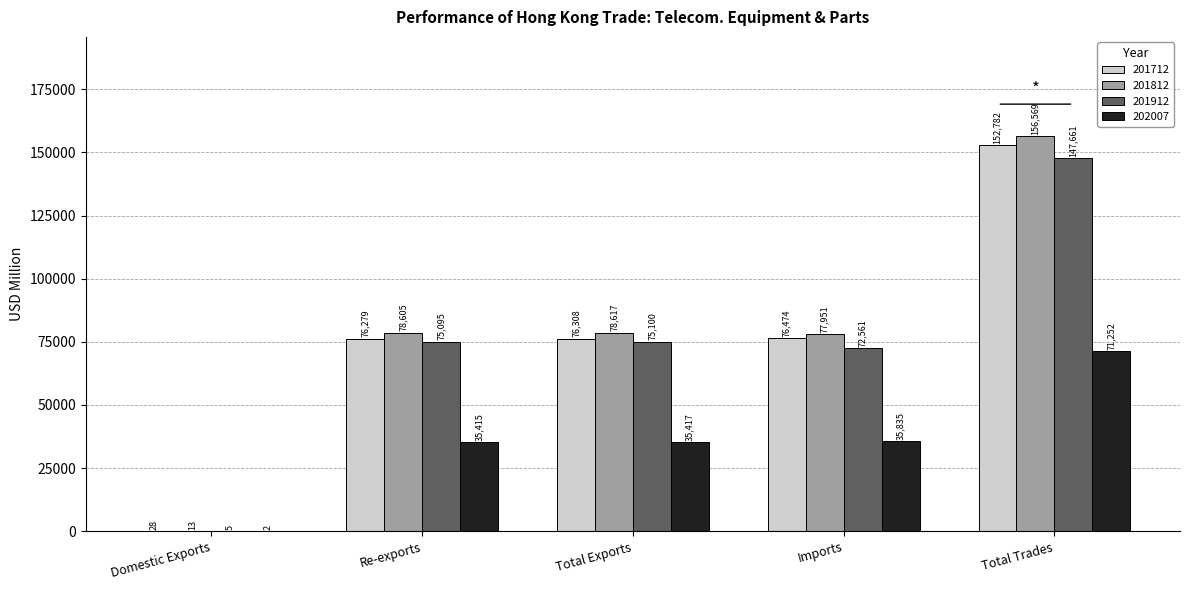

The 201912 series shows 72561.1 at Imports. True or false?

True